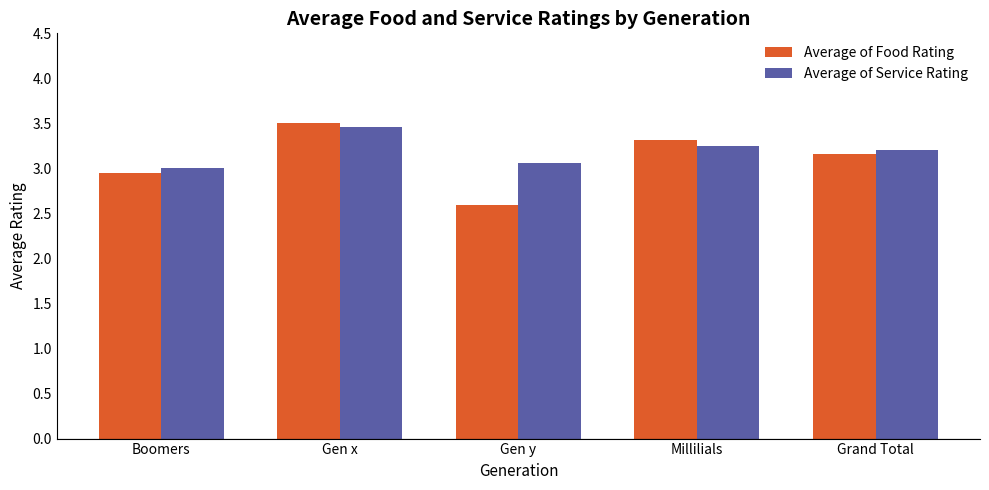

Rank the categories by Average of Food Rating value from highest to lowest.

Gen x, Millilials, Grand Total, Boomers, Gen y